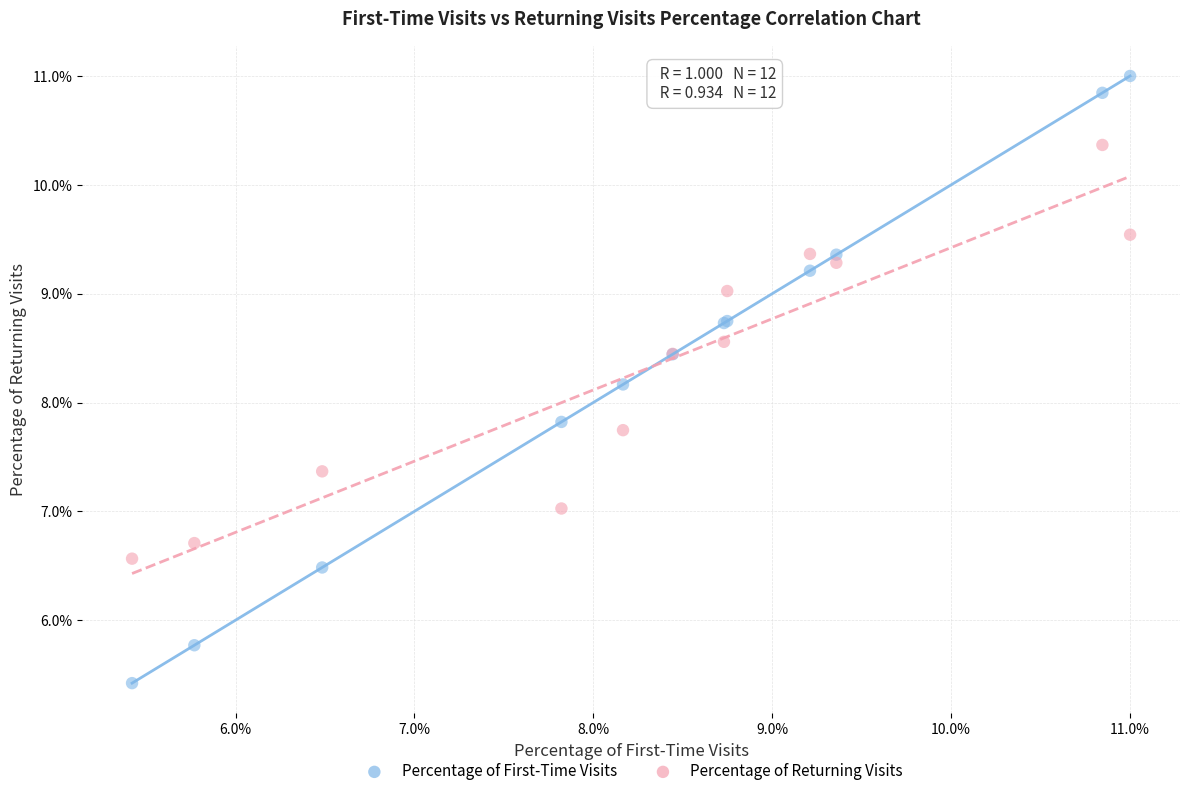

What are all the series names shown in the legend?

Percentage of First-Time Visits, Percentage of Returning Visits